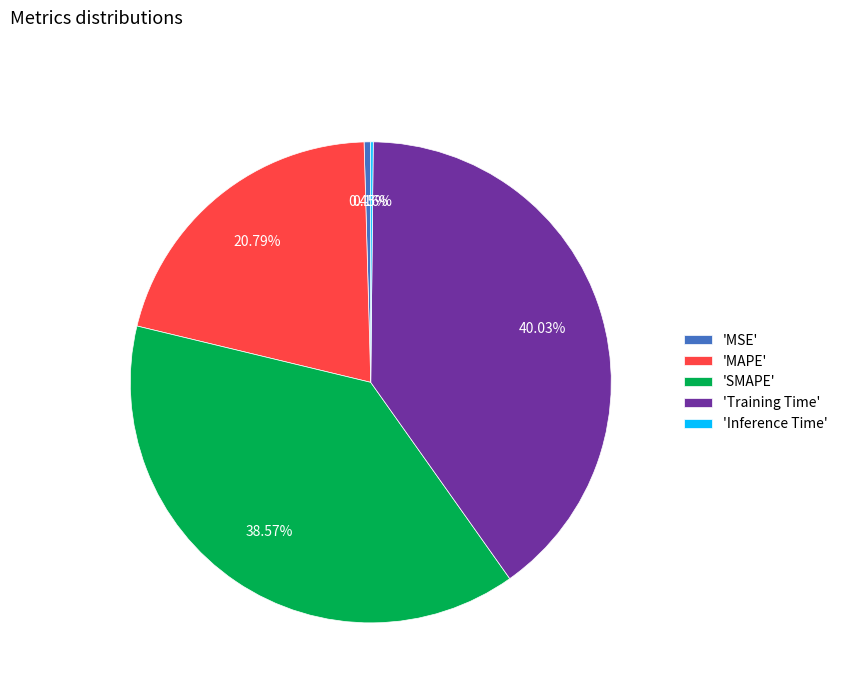

Does any single category account for the majority?

No